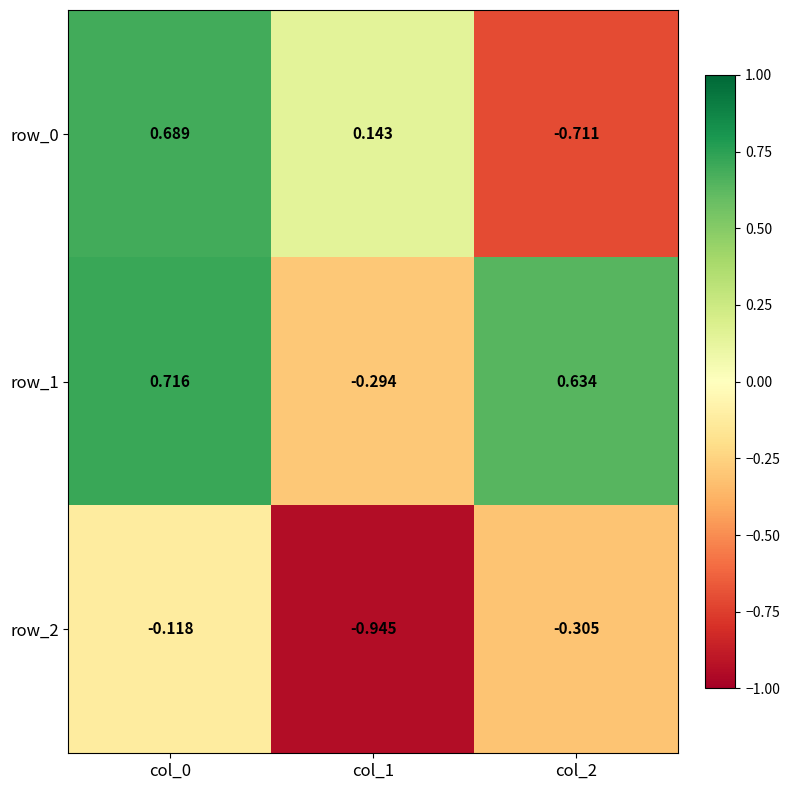

At col_1, list the series in order from smallest to largest.

row_2, row_1, row_0